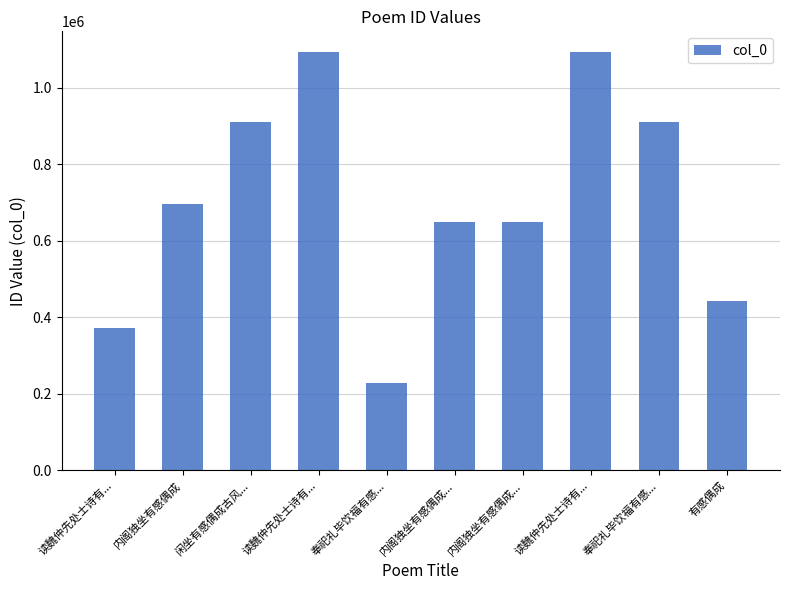

True or false: the data shows 371751 at 读魏仲先处士诗有....

True